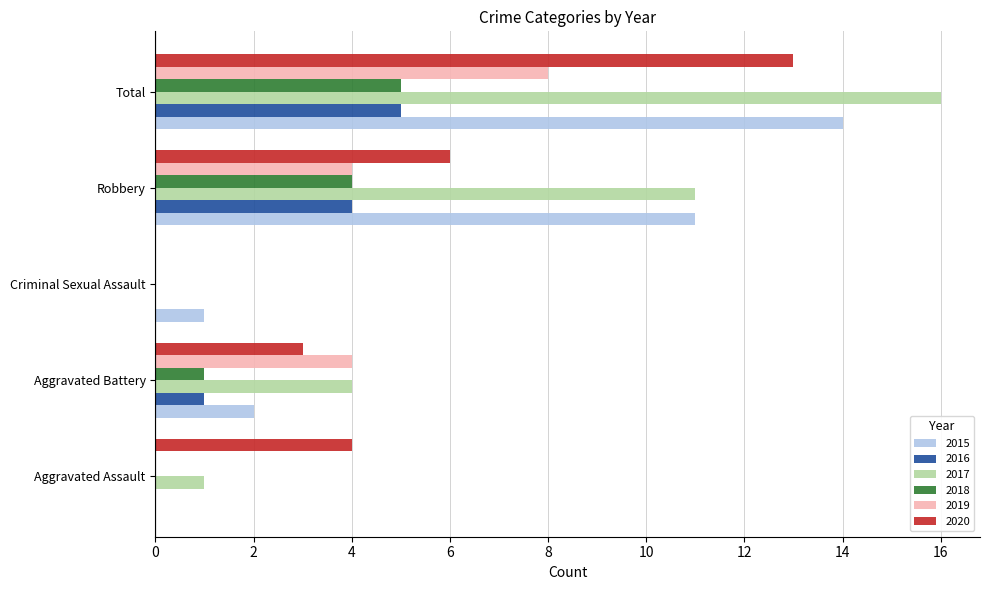

Which series has the largest total across all categories?

2017